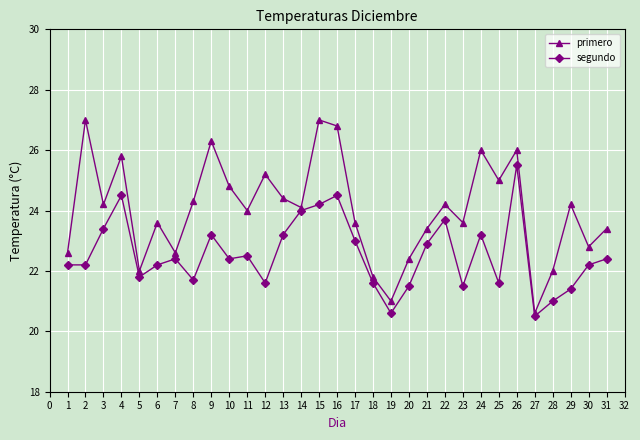

What is the maximum value for primero?

27.0